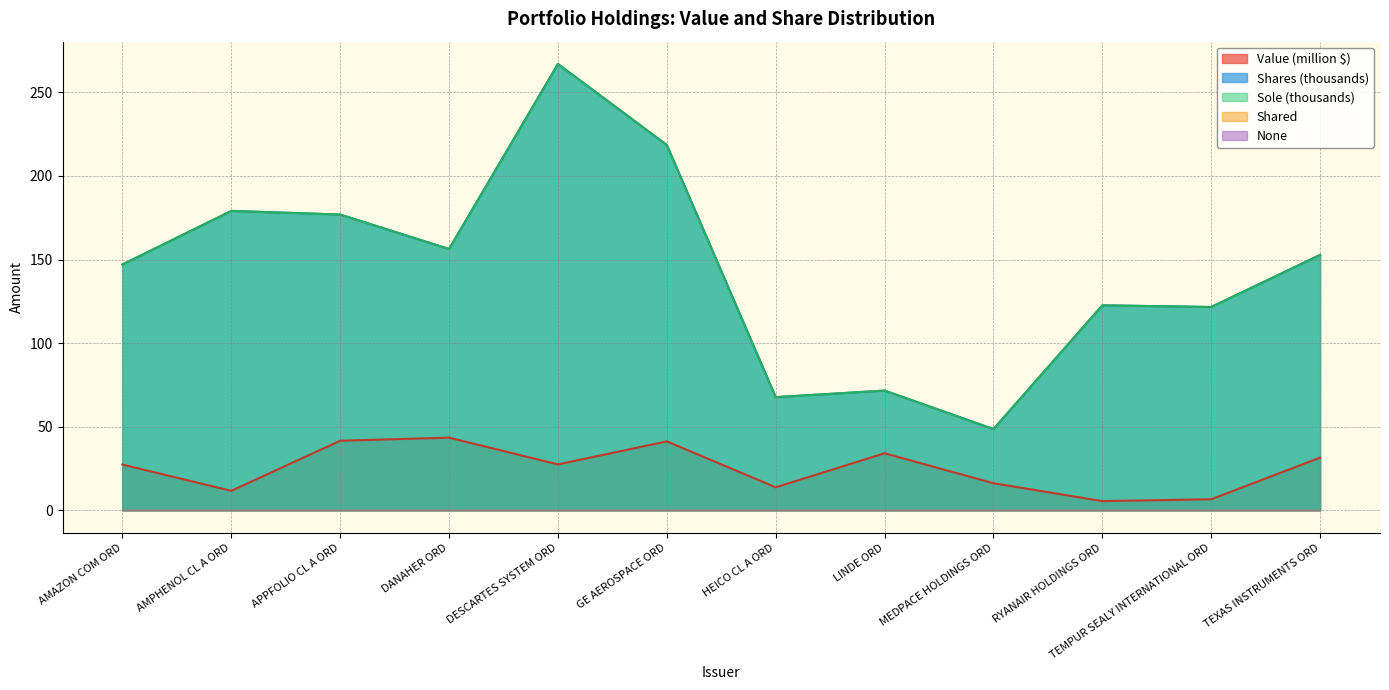

True or false: the data shows 16.2 at MEDPACE HOLDINGS ORD.

True